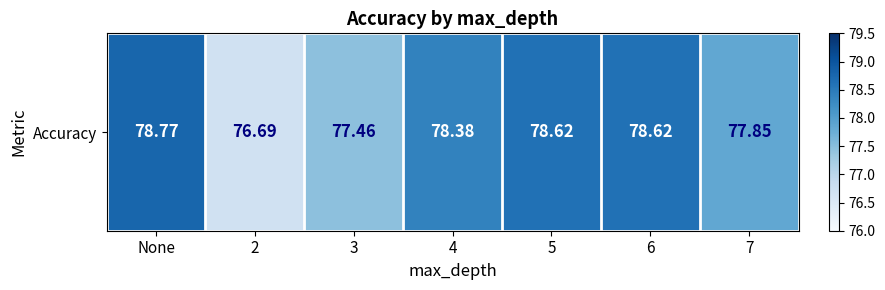

Is it true that the value at 3 is 31.8?

False